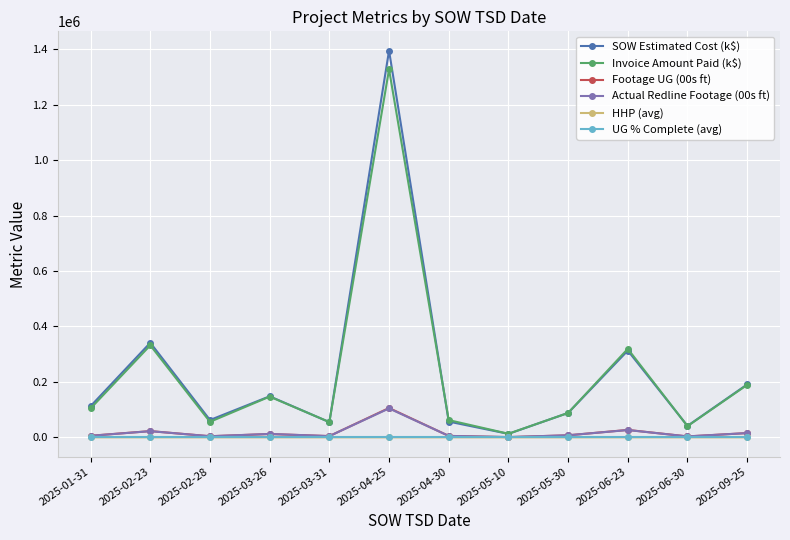

Is the value of Footage UG (00s ft) at 2025-02-23 greater than the value of HHP (avg) at 2025-06-30?

Yes